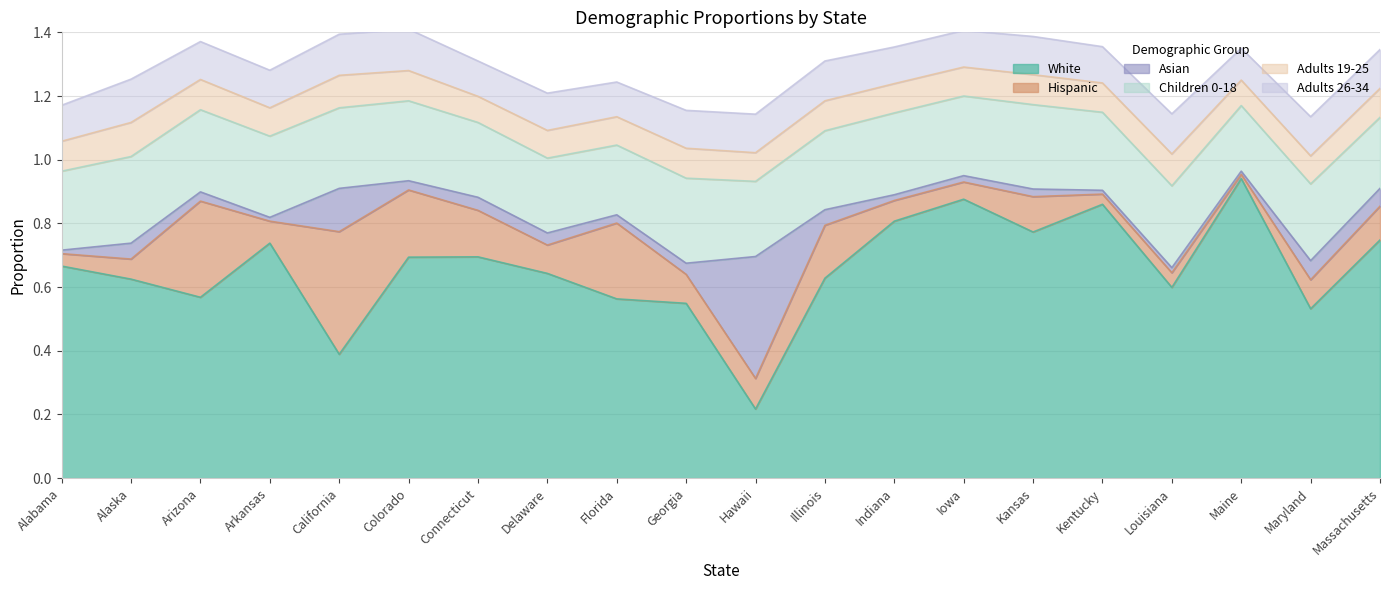

Is it true that Adults 26-34 equals 0.1 at Maine?

True